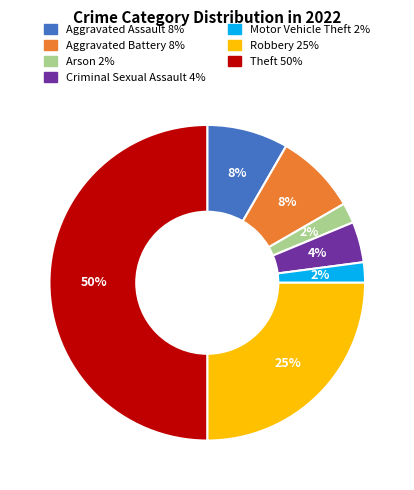

To the nearest percent, what is the average slice percentage?

14%